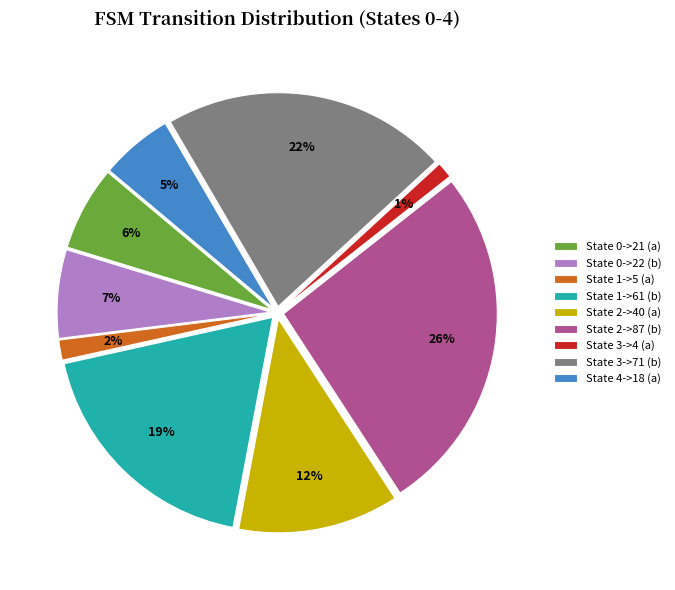

Does State 3->4 (a) represent more than half of the total?

No